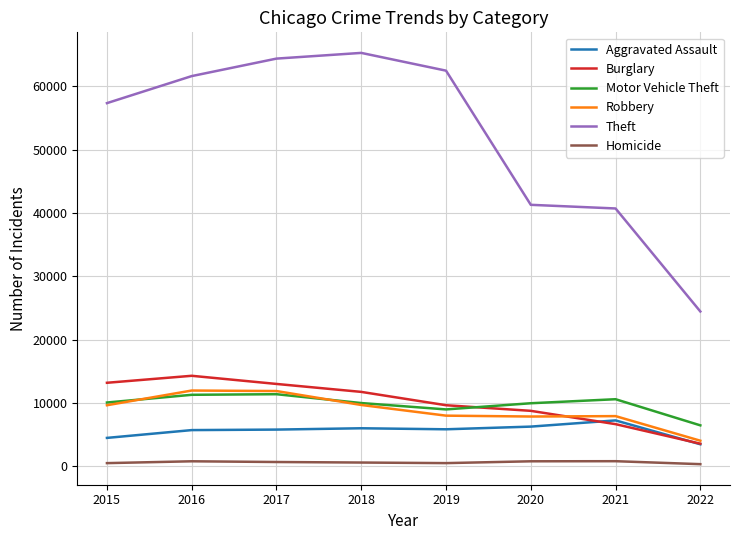

True or false: Burglary and Homicide cross at least once.

False